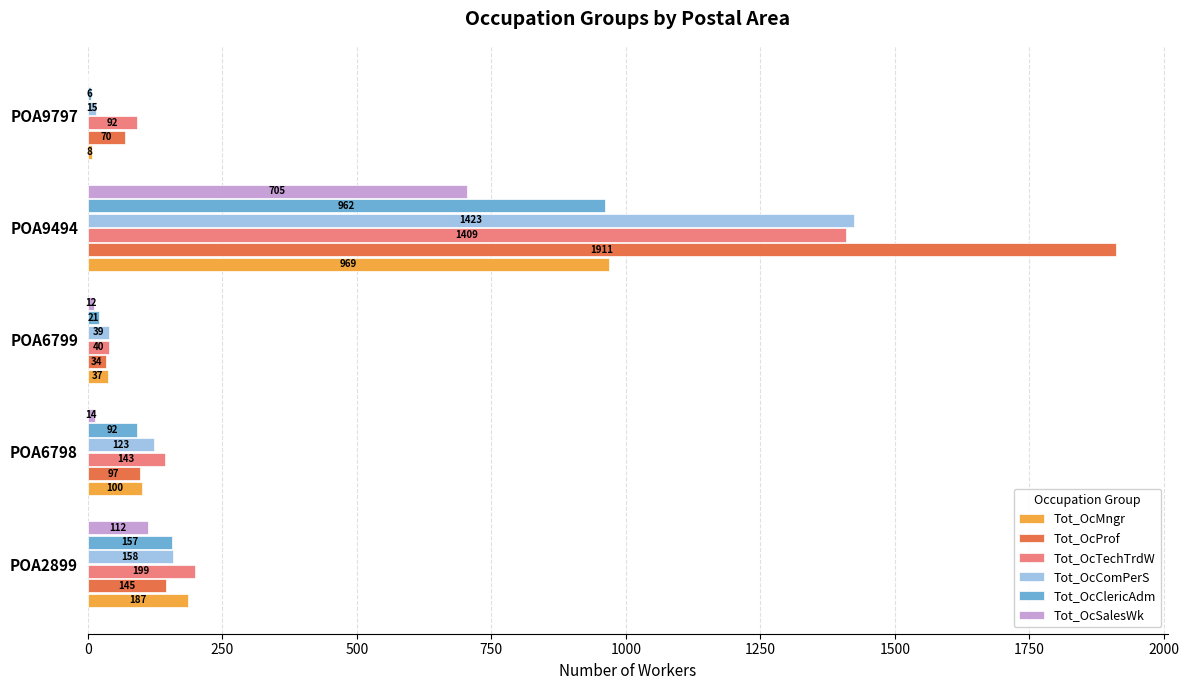

The value of Tot_OcSalesWk at POA6799 is 12. True or false?

True